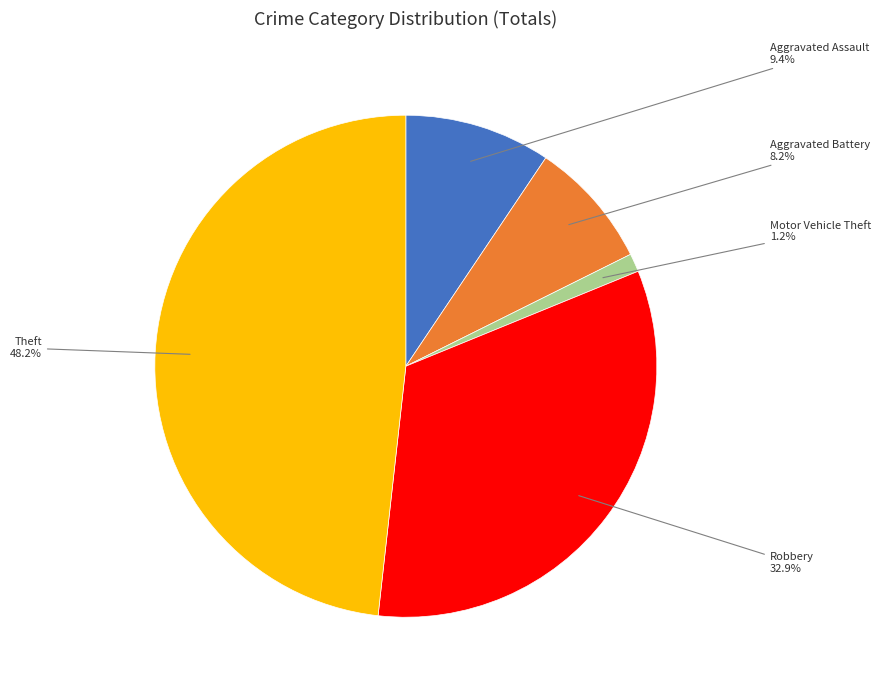

Is there any slice that represents more than half of the pie?

No